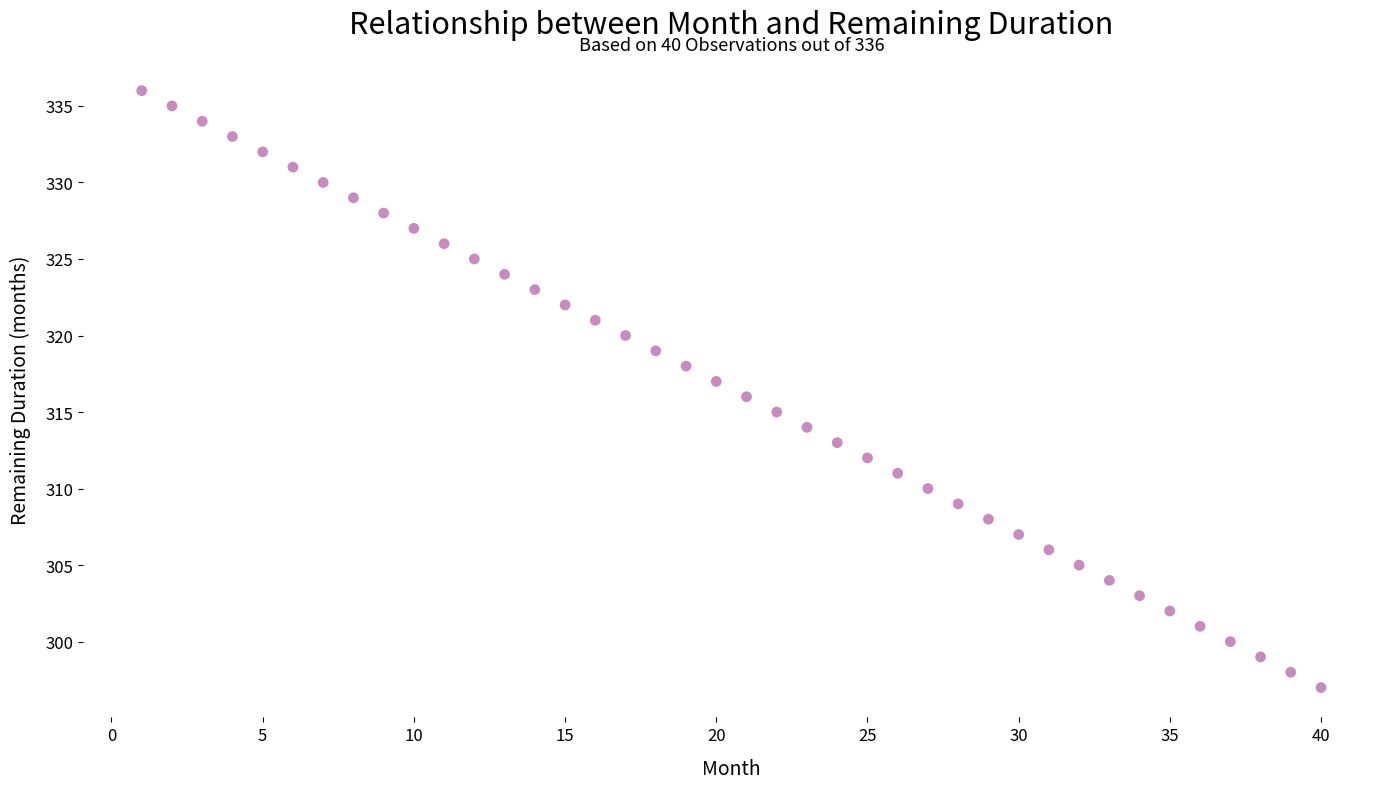

What is the range of Y values (max minus min)?

39